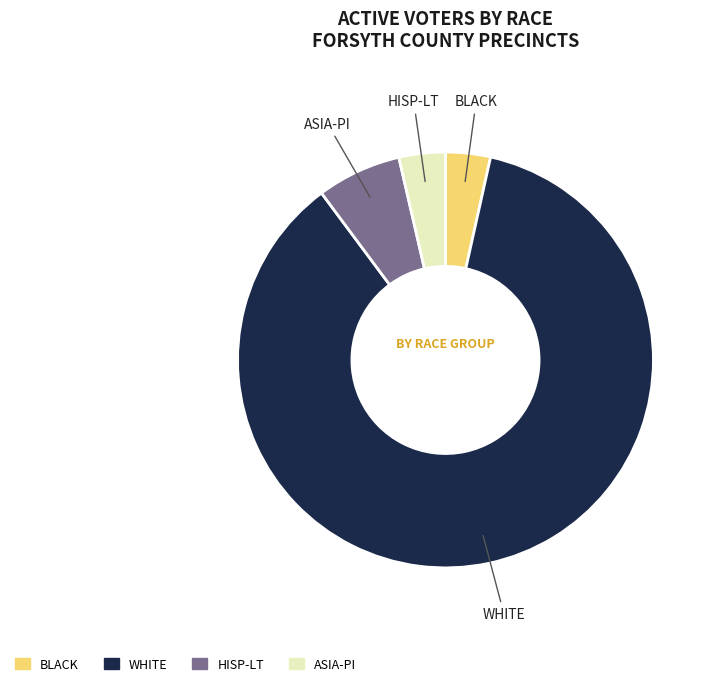

Which has a higher value, WHITE or ASIA-PI?

WHITE